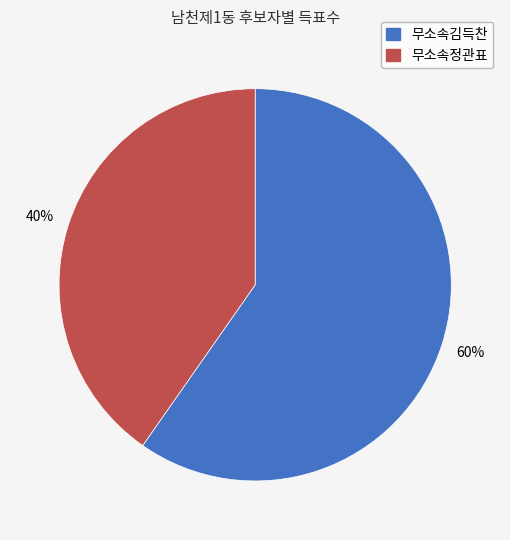

Rank the categories by value from lowest to highest.

무소속정관표, 무소속김득찬